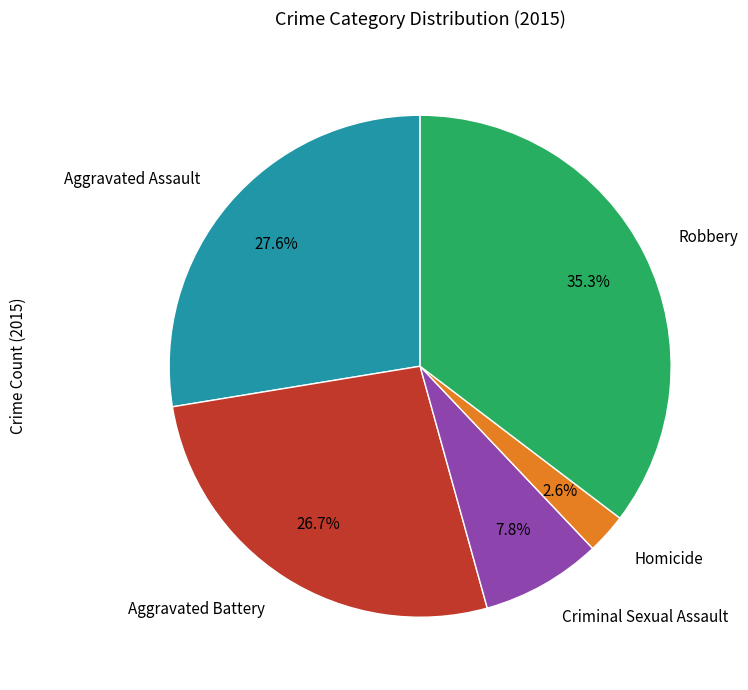

Combined, what portion of the pie is Robbery and Aggravated Assault?

62.9%